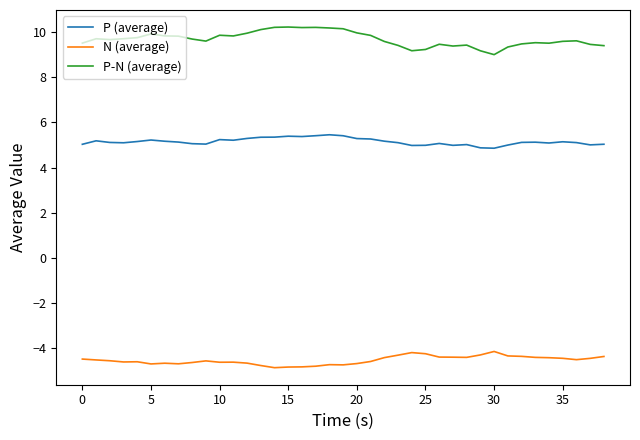

How many categories are shown in the chart?

39